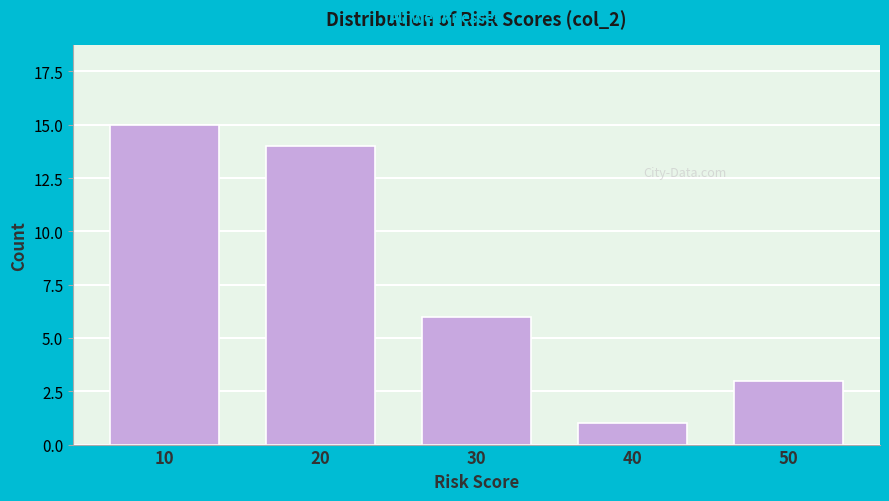

Reading left to right, list all the values displayed in this chart.

15	14	6	1	3